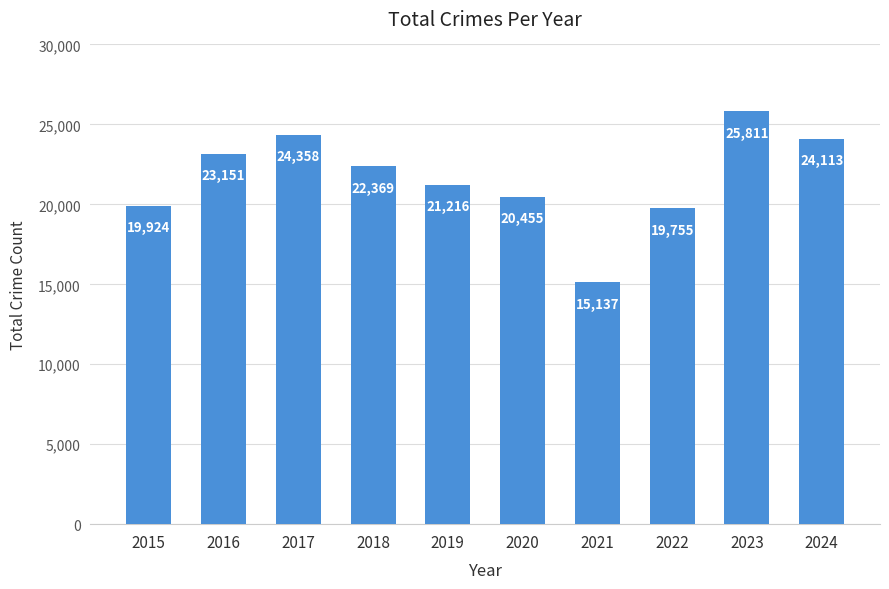

How many data points are less than 22369?

5